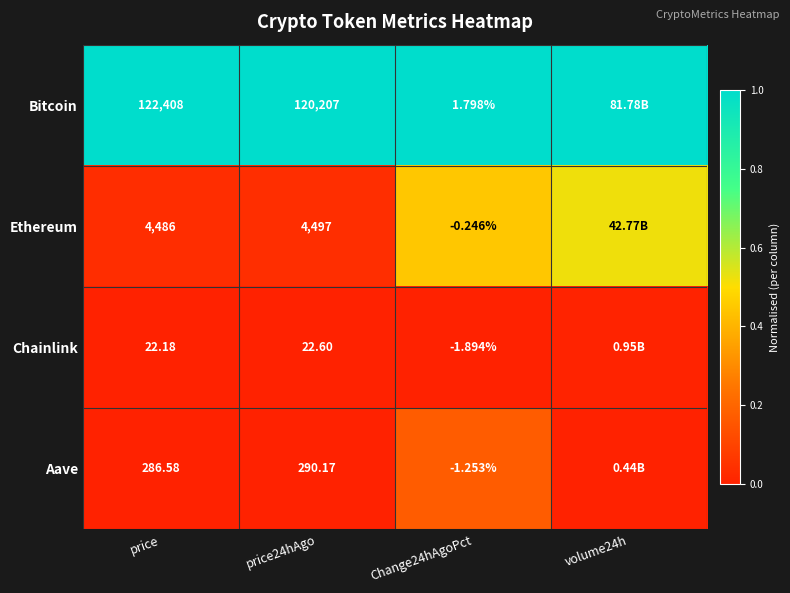

Is the value of Bitcoin at price greater than the value of Aave at Change24hAgoPct?

Yes